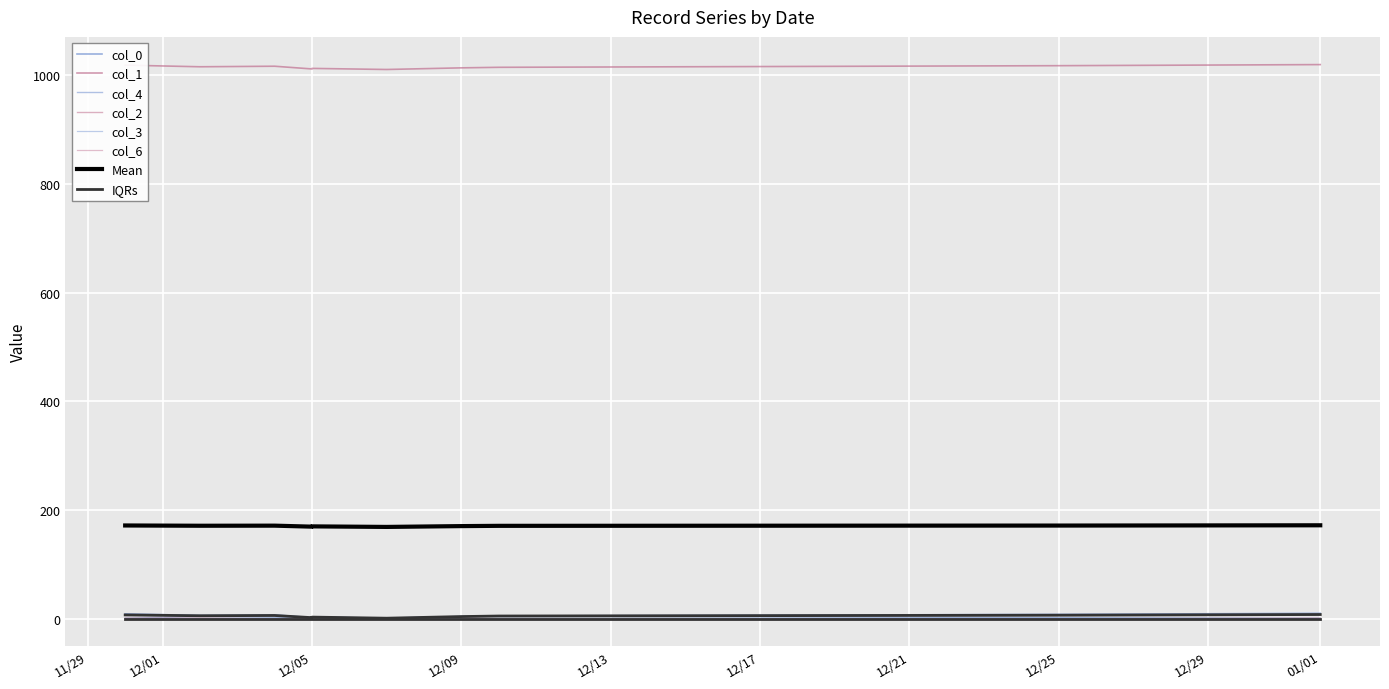

What is the difference between the col_0 values at 2022-12-02 and 2022-11-30?

3